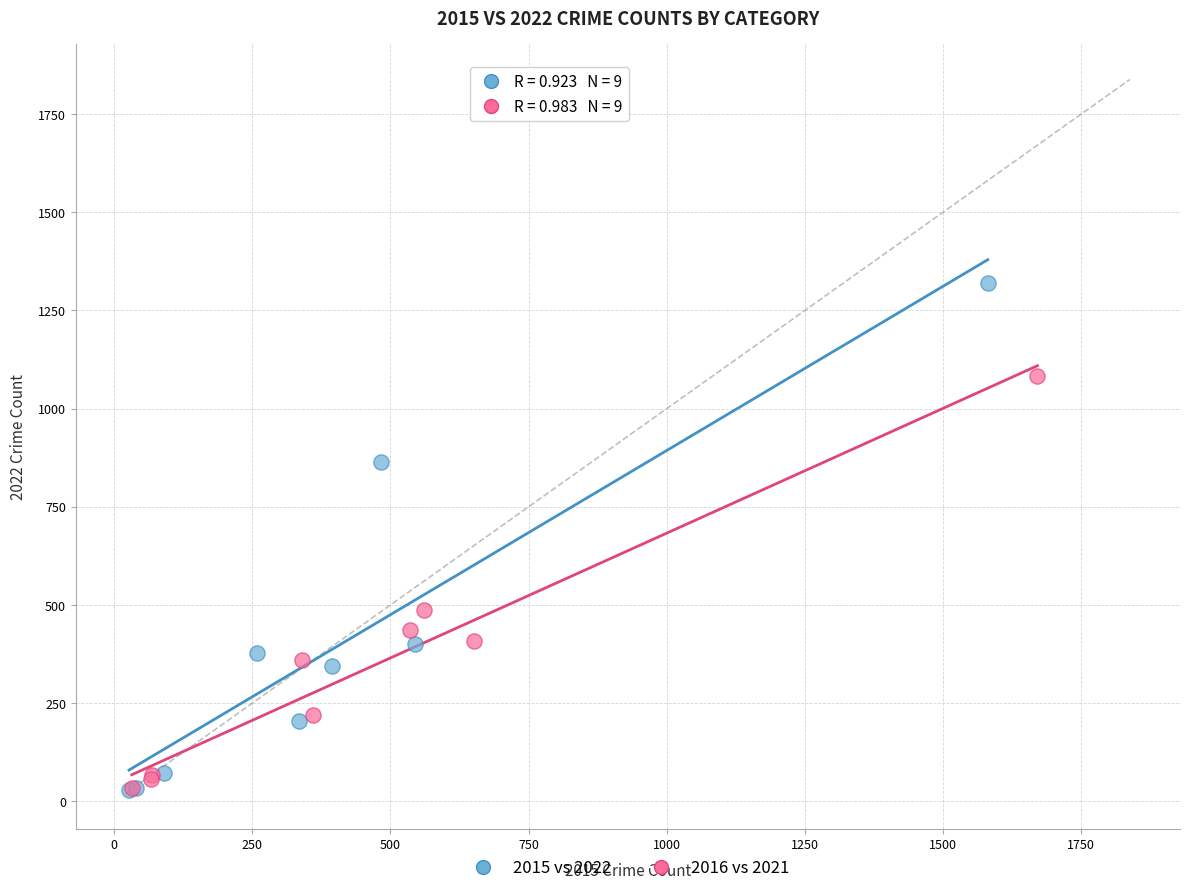

Which series reaches the maximum Y coordinate?

2015 vs 2022